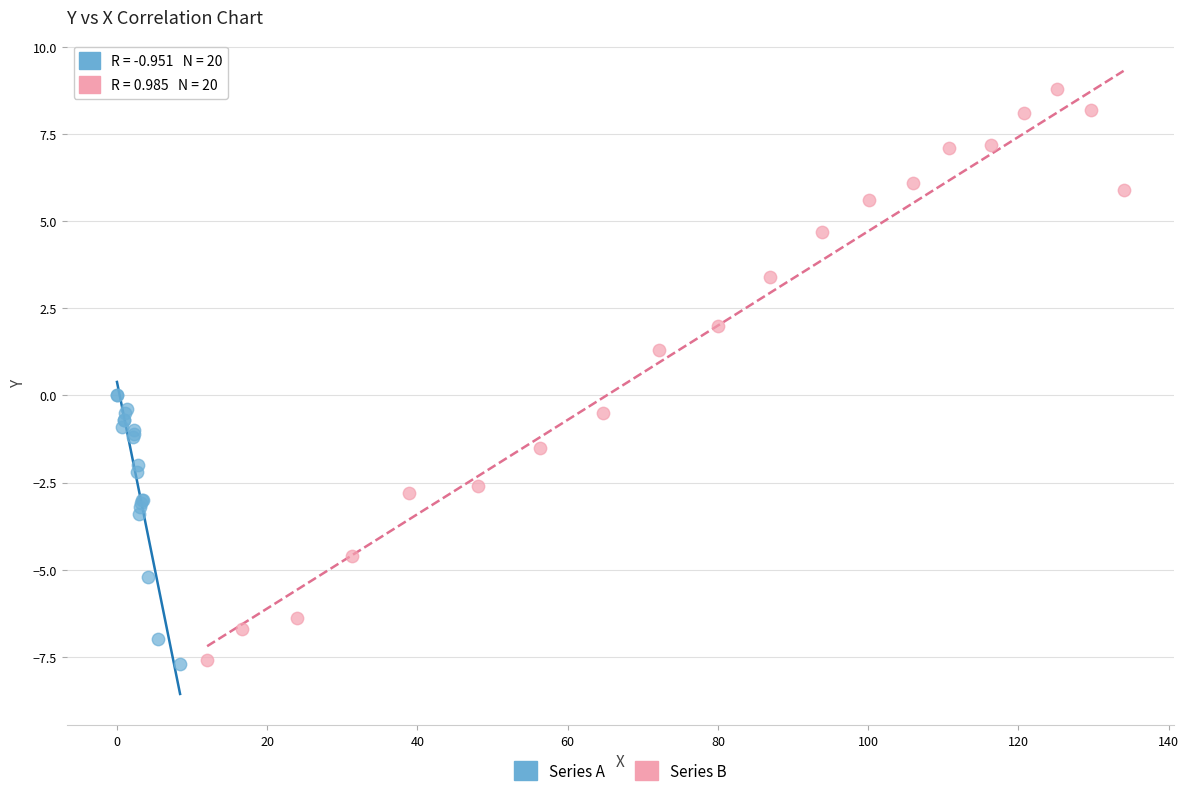

Which series has the widest spread of Y values?

Series B